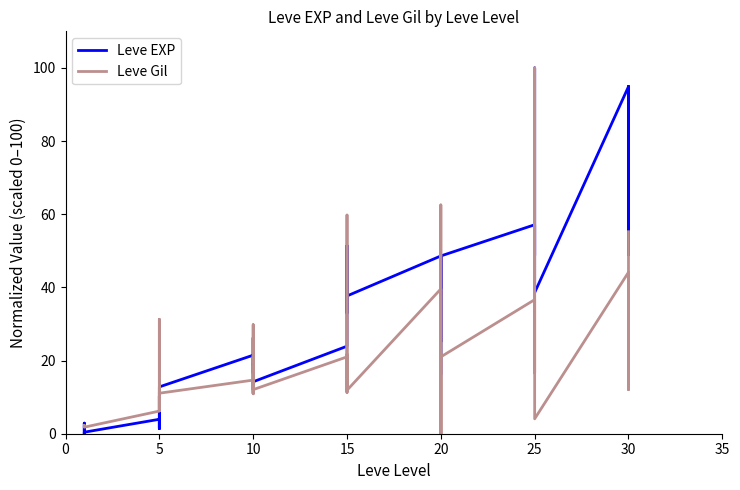

Which series ends up on top after the final intersection of Leve EXP and Leve Gil?

Leve EXP